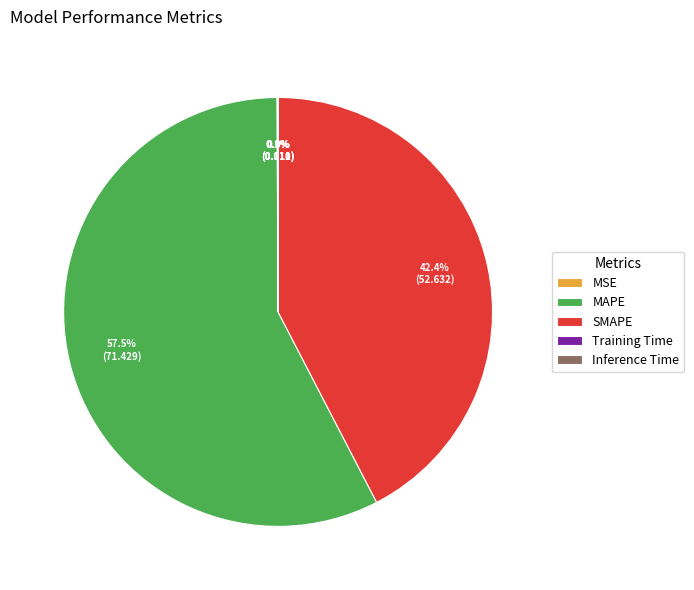

Which slice represents more than half of the pie?

MAPE